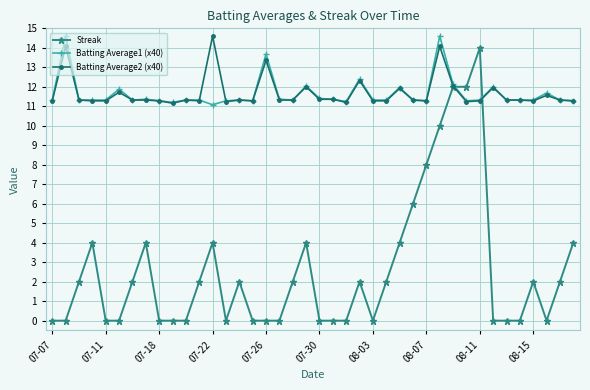

What is the highest value of the Batting Average2 (x40) series?

14.6